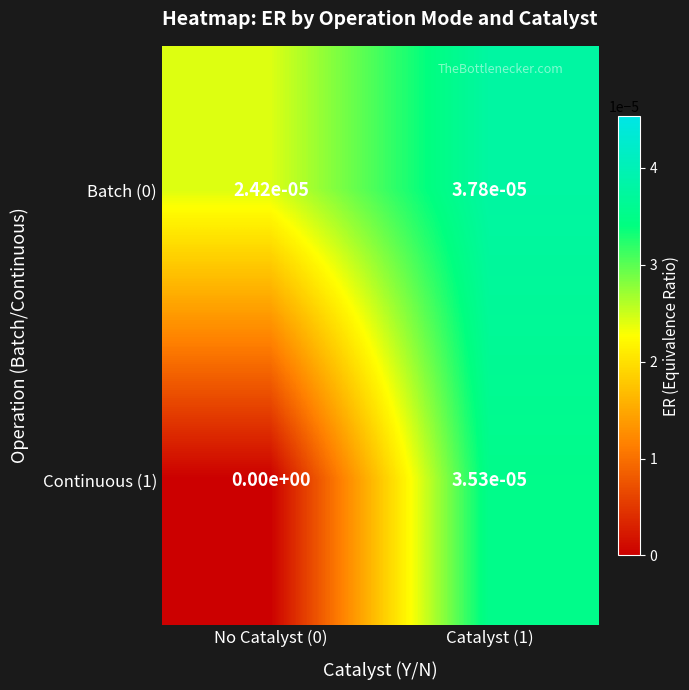

Is the value of Continuous (1) at Catalyst (1) greater than the value of Batch (0) at Catalyst (1)?

No